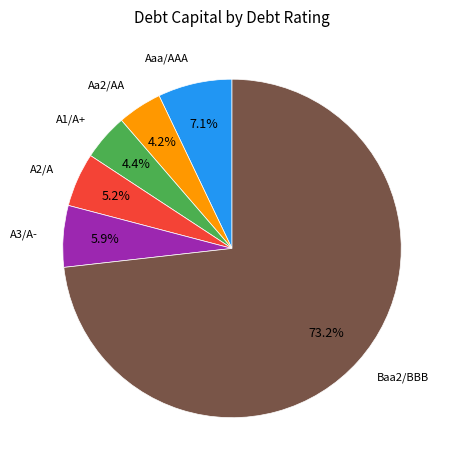

Is there a majority slice in this chart?

Yes